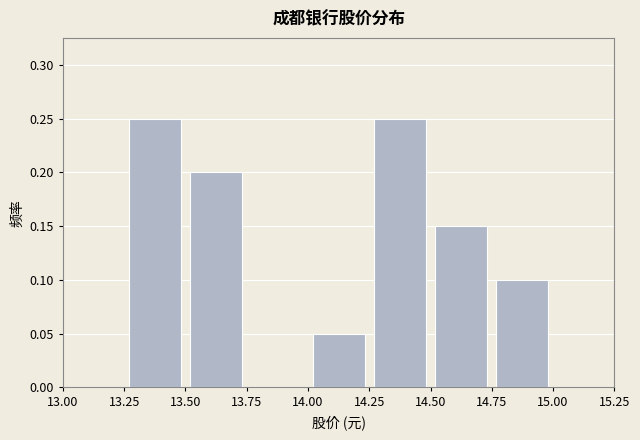

Reading left to right, transcribe this chart: for each bar, give the range it covers on the x-axis and its height. The values are not printed on the chart, so give them approximately, as read against the axis.

13.00 to 13.25: 0
13.25 to 13.50: 0.25
13.50 to 13.75: 0.20
13.75 to 14.00: 0
14.00 to 14.25: 0.05
14.25 to 14.50: 0.25
14.50 to 14.75: 0.15
14.75 to 15.00: 0.10